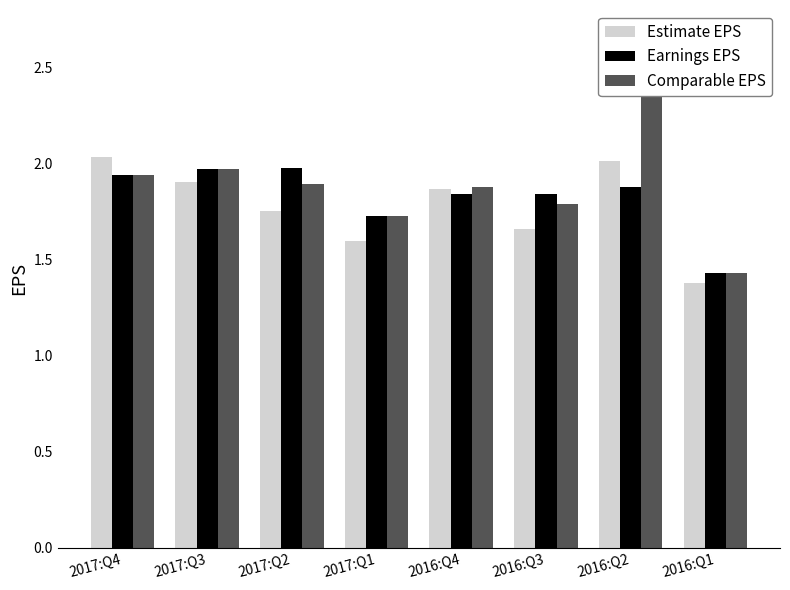

What is the label of the 7th bar from the right?

2017:Q3